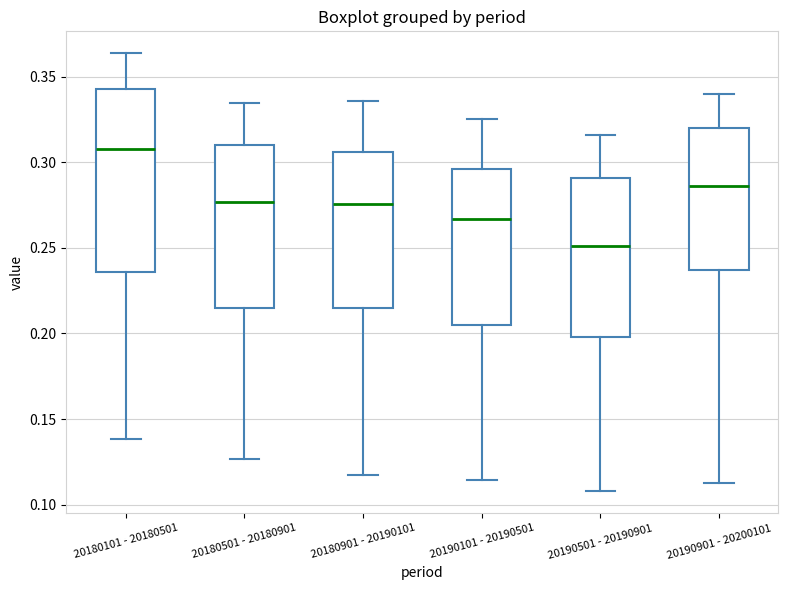

Which box's median line is the highest?

20180101 - 20180501